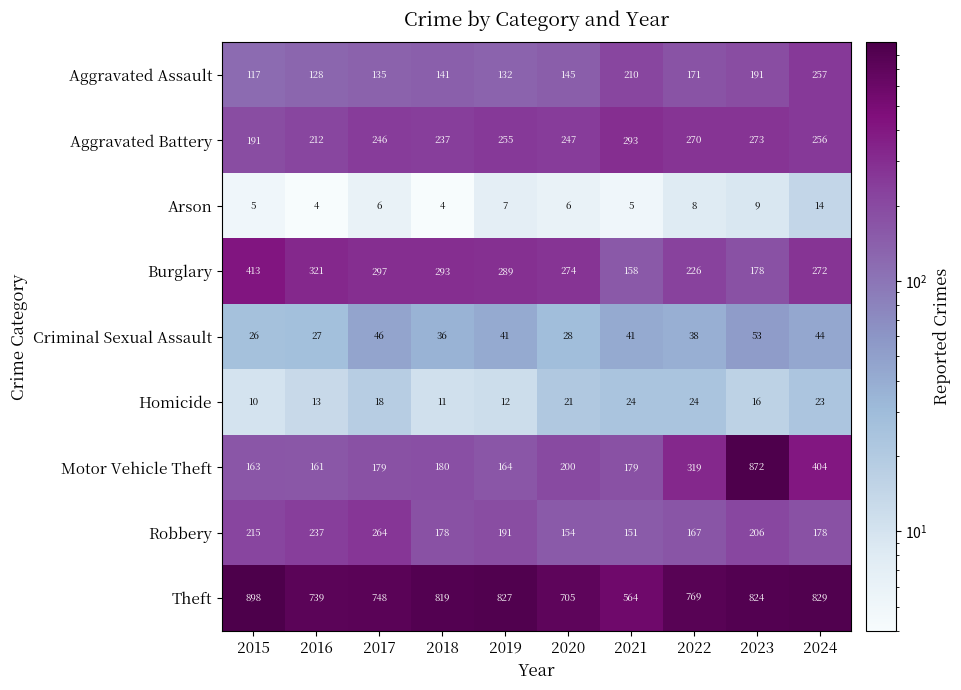

At which label is Criminal Sexual Assault closest to 39?

2022